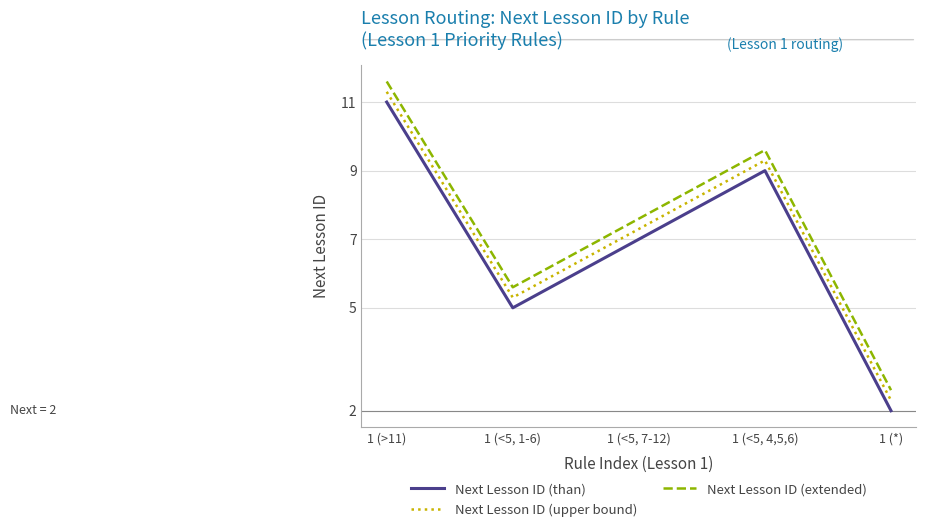

List the series in order of their peak value, lowest first.

Next Lesson ID (than), Next Lesson ID (upper bound), Next Lesson ID (extended)